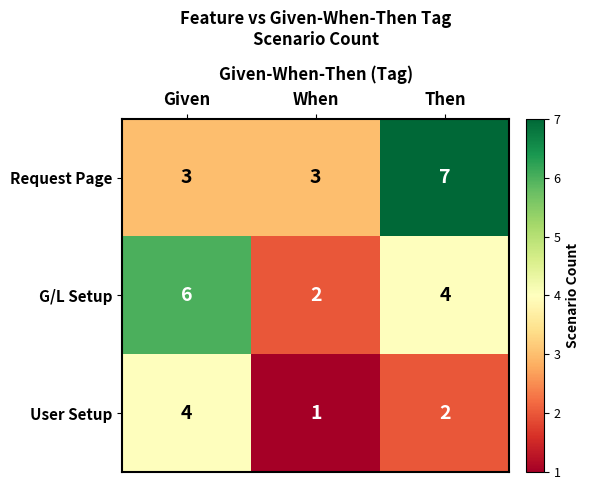

Between Given and When, which series saw the biggest shift?

G/L Setup